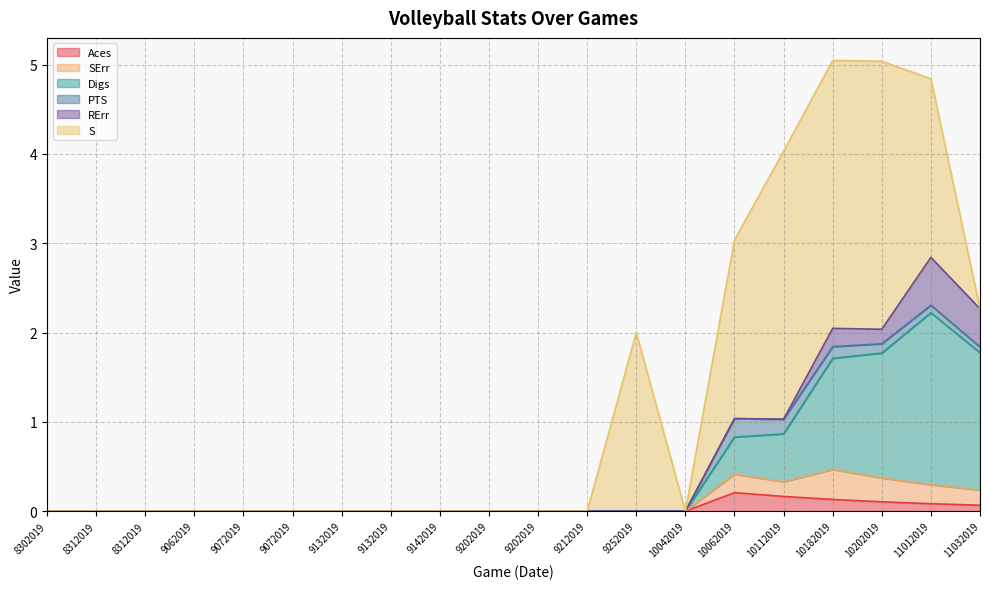

At which category does the chart reach its minimum across all series?

8302019